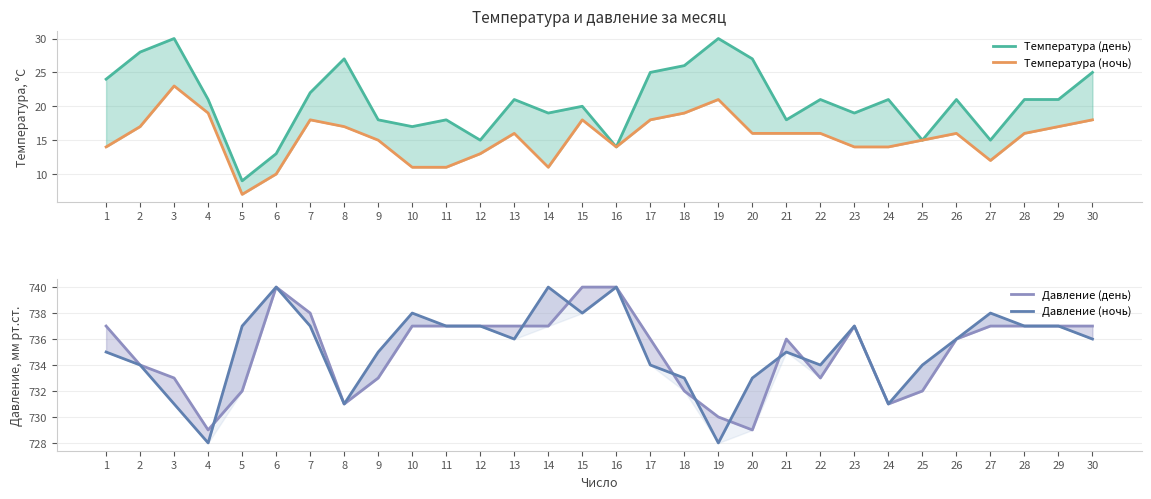

At which category does Давление (день) reach its first local valley?

4